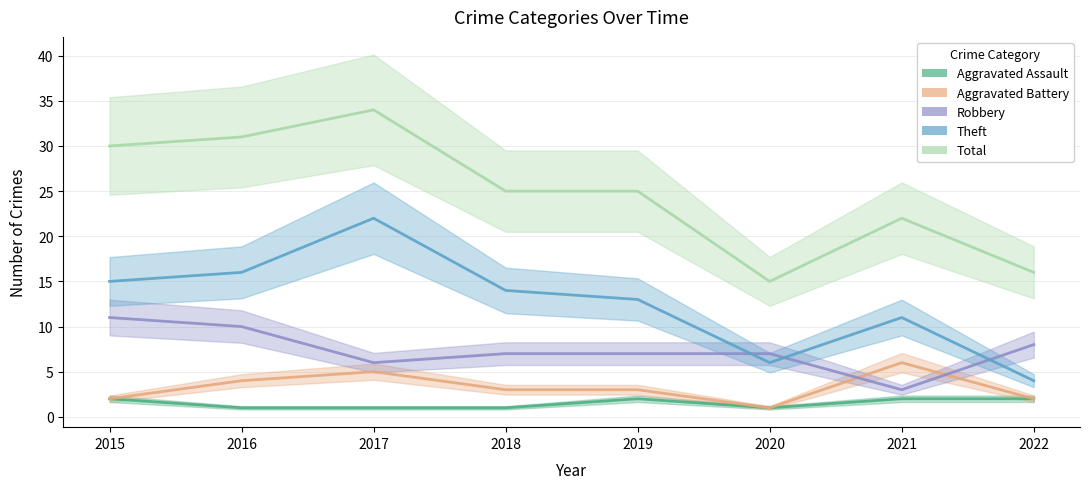

What is the value of the Theft point at the 8th from the left?

4